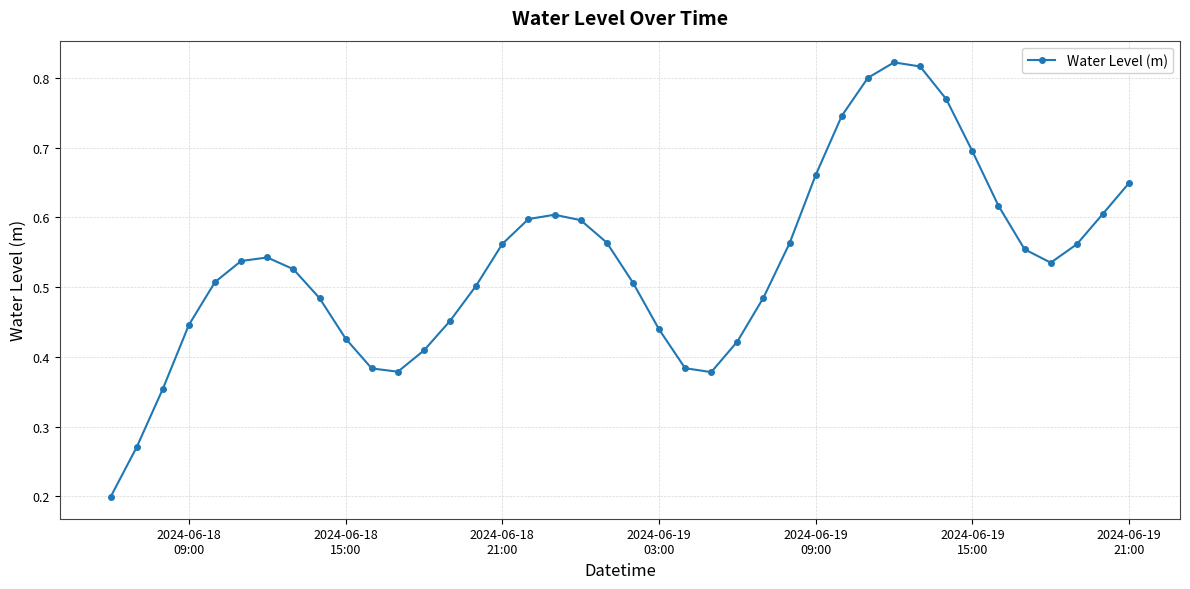

What is the sum of all values?

21.4